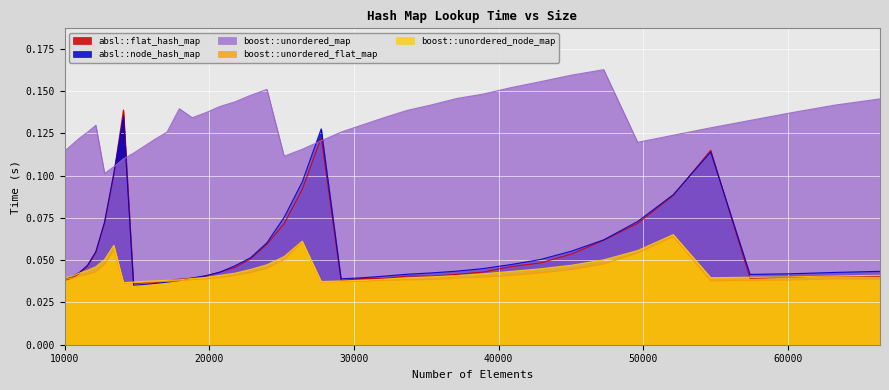

Reading left to right, list all the values displayed in this chart.

absl::flat_hash_map: 10000=0.0	10500=0.0	11025=0.0	11576=0.0	12154=0.1	12760=0.1	13396=0.1	14063=0.1	14763=0.0	15498=0.0	16269=0.0	17078=0.0	17927=0.0	18818=0.0	19753=0.0	20734=0.0	21764=0.0	22845=0.1	23980=0.1	25171=0.1	26421=0.1	27733=0.1	29110=0.0	30555=0.0	32072=0.0	33664=0.0	35335=0.0	37089=0.0	38930=0.0	40863=0.0	42892=0.0	45022=0.1	47258=0.1	49605=0.1	52069=0.1	54656=0.1	57372=0.0	60223=0.0	63216=0.0	66358=0.0
absl::node_hash_map: 10000=0.0	10500=0.0	11025=0.0	11576=0.0	12154=0.1	12760=0.1	13396=0.1	14063=0.1	14763=0.0	15498=0.0	16269=0.0	17078=0.0	17927=0.0	18818=0.0	19753=0.0	20734=0.0	21764=0.0	22845=0.1	23980=0.1	25171=0.1	26421=0.1	27733=0.1	29110=0.0	30555=0.0	32072=0.0	33664=0.0	35335=0.0	37089=0.0	38930=0.0	40863=0.0	42892=0.1	45022=0.1	47258=0.1	49605=0.1	52069=0.1	54656=0.1	57372=0.0	60223=0.0	63216=0.0	66358=0.0
boost::unordered_map: 10000=0.1	10500=0.1	11025=0.1	11576=0.1	12154=0.1	12760=0.1	13396=0.1	14063=0.1	14763=0.1	15498=0.1	16269=0.1	17078=0.1	17927=0.1	18818=0.1	19753=0.1	20734=0.1	21764=0.1	22845=0.1	23980=0.2	25171=0.1	26421=0.1	27733=0.1	29110=0.1	30555=0.1	32072=0.1	33664=0.1	35335=0.1	37089=0.1	38930=0.1	40863=0.2	42892=0.2	45022=0.2	47258=0.2	49605=0.1	52069=0.1	54656=0.1	57372=0.1	60223=0.1	63216=0.1	66358=0.1
boost::unordered_flat_map: 10000=0.0	10500=0.0	11025=0.0	11576=0.0	12154=0.0	12760=0.0	13396=0.1	14063=0.0	14763=0.0	15498=0.0	16269=0.0	17078=0.0	17927=0.0	18818=0.0	19753=0.0	20734=0.0	21764=0.0	22845=0.0	23980=0.0	25171=0.1	26421=0.1	27733=0.0	29110=0.0	30555=0.0	32072=0.0	33664=0.0	35335=0.0	37089=0.0	38930=0.0	40863=0.0	42892=0.0	45022=0.0	47258=0.0	49605=0.1	52069=0.1	54656=0.0	57372=0.0	60223=0.0	63216=0.0	66358=0.0
boost::unordered_node_map: 10000=0.0	10500=0.0	11025=0.0	11576=0.0	12154=0.0	12760=0.1	13396=0.1	14063=0.0	14763=0.0	15498=0.0	16269=0.0	17078=0.0	17927=0.0	18818=0.0	19753=0.0	20734=0.0	21764=0.0	22845=0.0	23980=0.0	25171=0.1	26421=0.1	27733=0.0	29110=0.0	30555=0.0	32072=0.0	33664=0.0	35335=0.0	37089=0.0	38930=0.0	40863=0.0	42892=0.0	45022=0.0	47258=0.1	49605=0.1	52069=0.1	54656=0.0	57372=0.0	60223=0.0	63216=0.0	66358=0.0